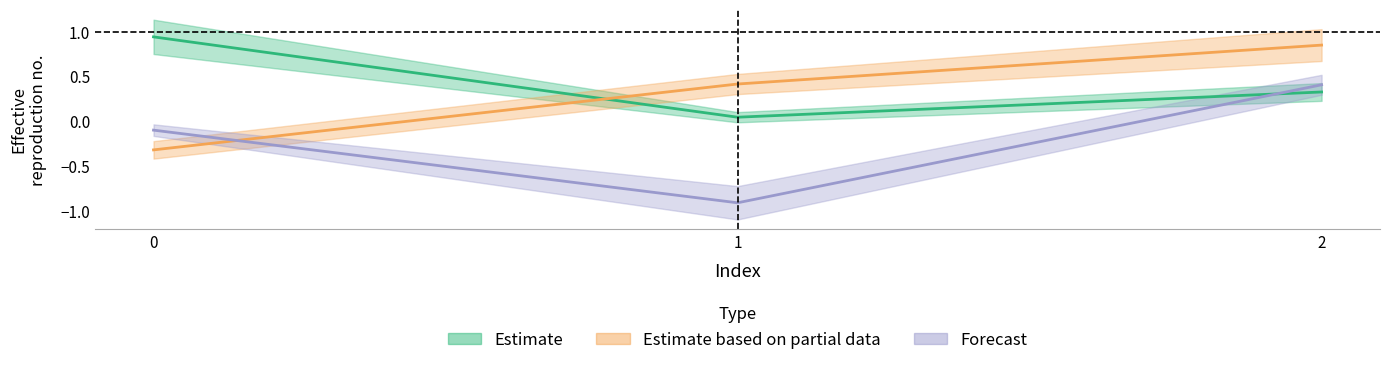

Reading right to left, extract all data points from this chart.

col_0: 2=0.3	1=0.0	0=0.9
col_1: 2=0.9	1=0.4	0=-0.3
col_2: 2=0.4	1=-0.9	0=-0.1